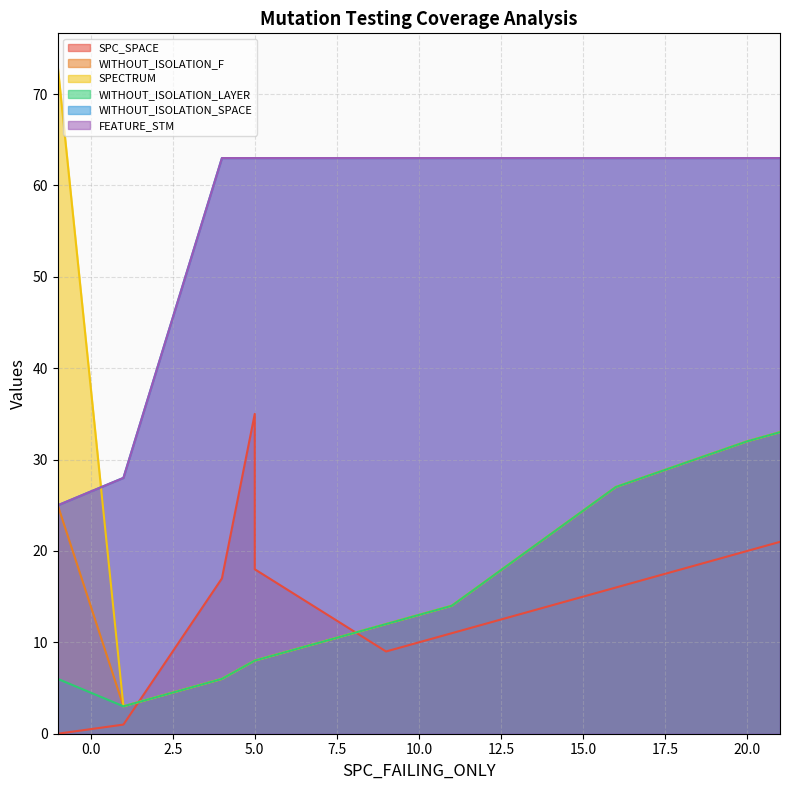

The WITHOUT_ISOLATION_SPACE series shows 63 at 21. True or false?

True